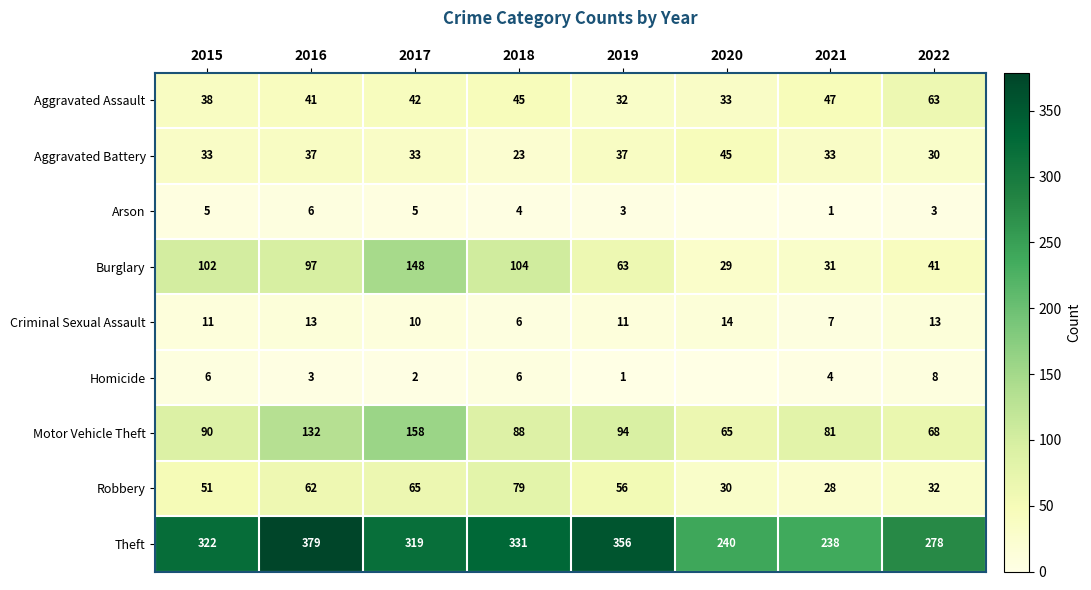

What is the maximum value for Motor Vehicle Theft?

158